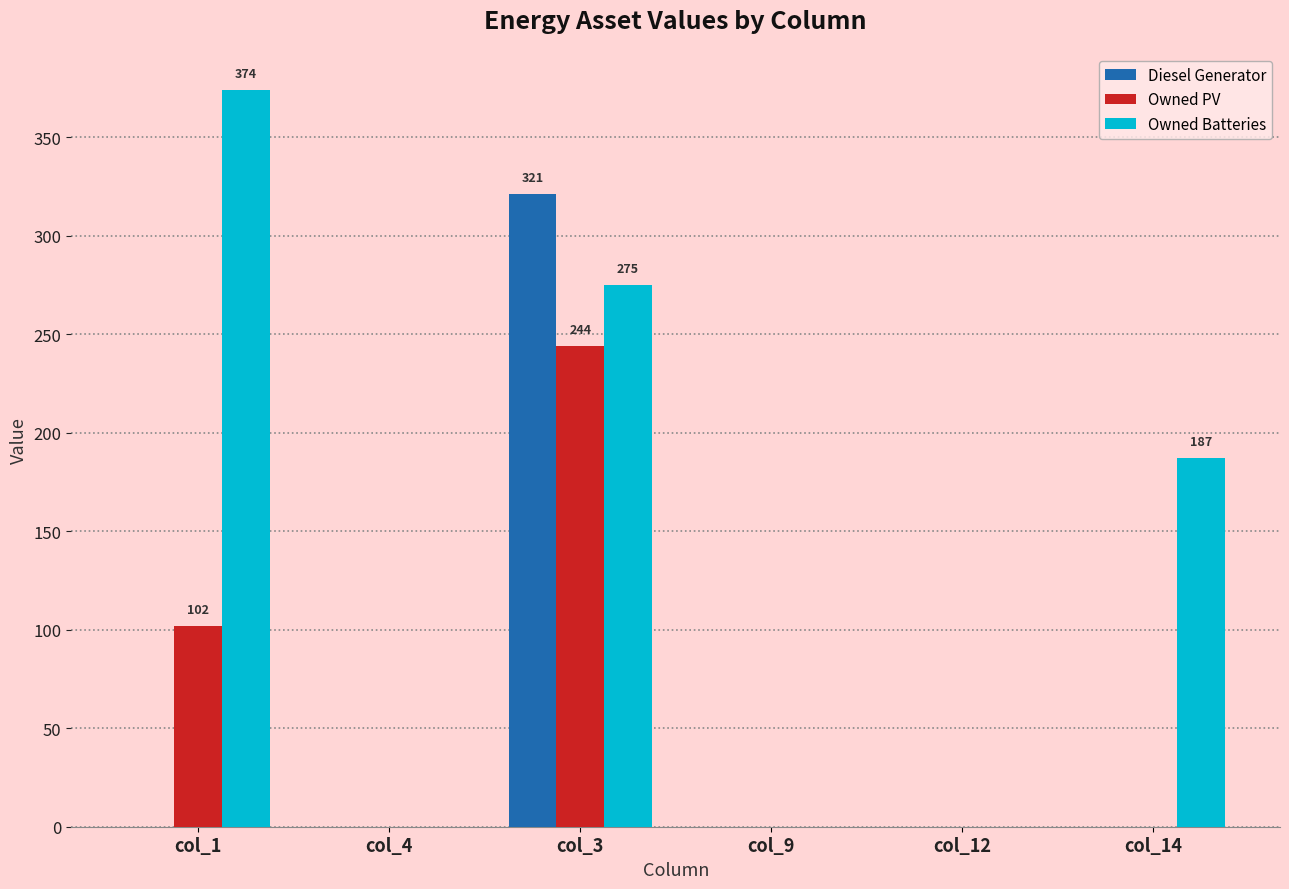

Reading left to right, what are all the values shown in this chart?

Diesel Generator: 0	0	321	0	0	0
Owned PV: 102	0	244	0	0	0
Owned Batteries: 374	0	275	0	0	187